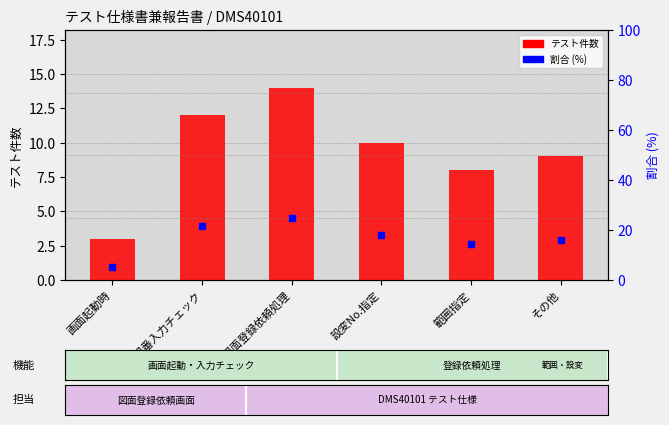

What is the change in value from 図面登録依頼処理 to 範囲指定?

-6